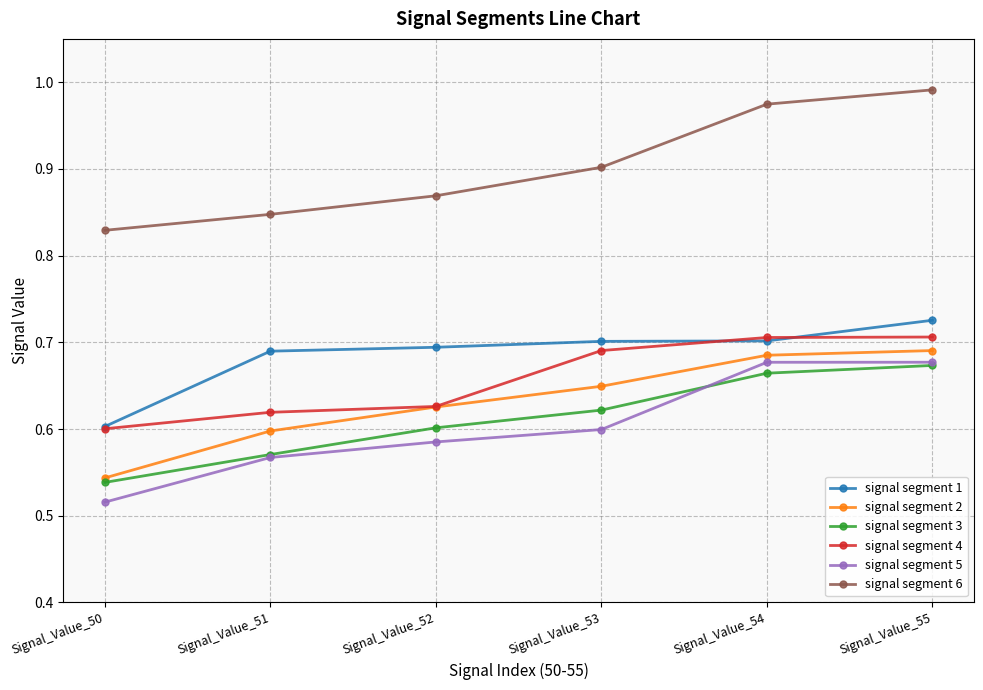

How many lines are shown in the chart?

6